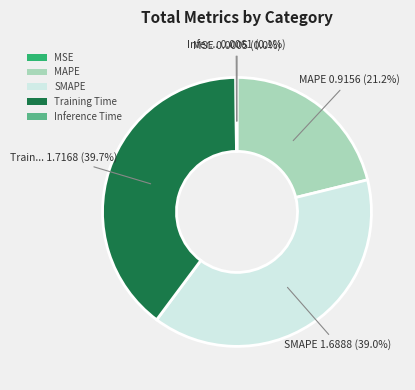

Is SMAPE the majority of the pie?

No